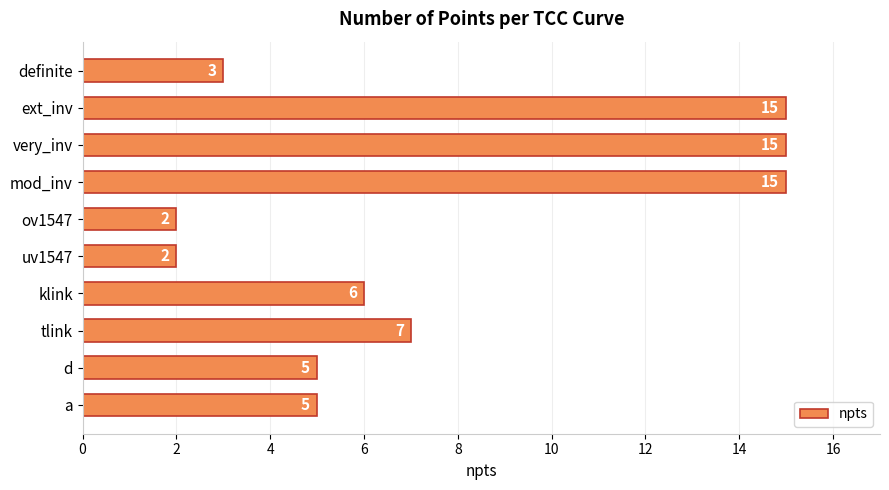

How many bars are there in total?

10